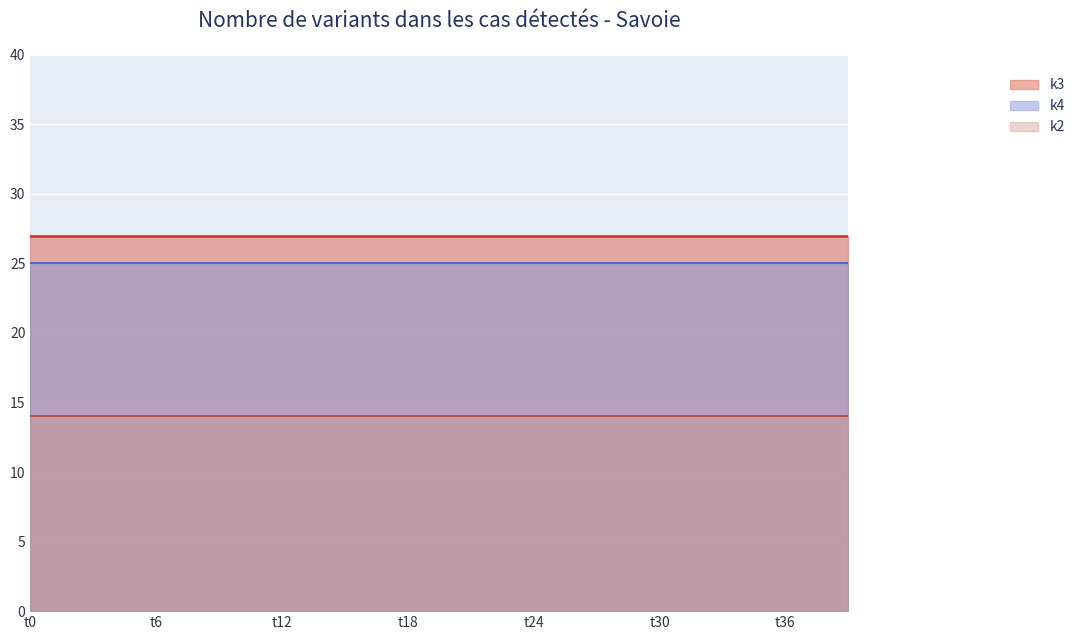

What is the average value of the k4 series?

25